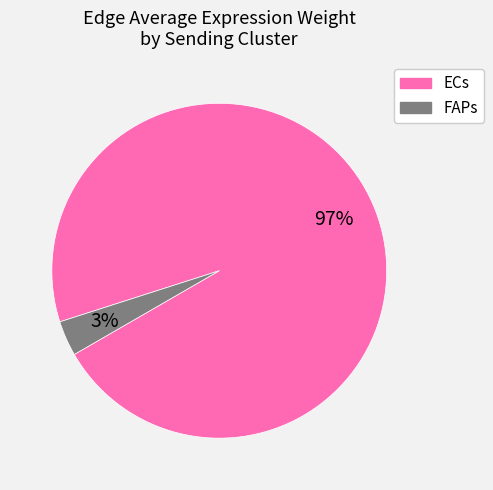

Does any single category account for the majority?

Yes